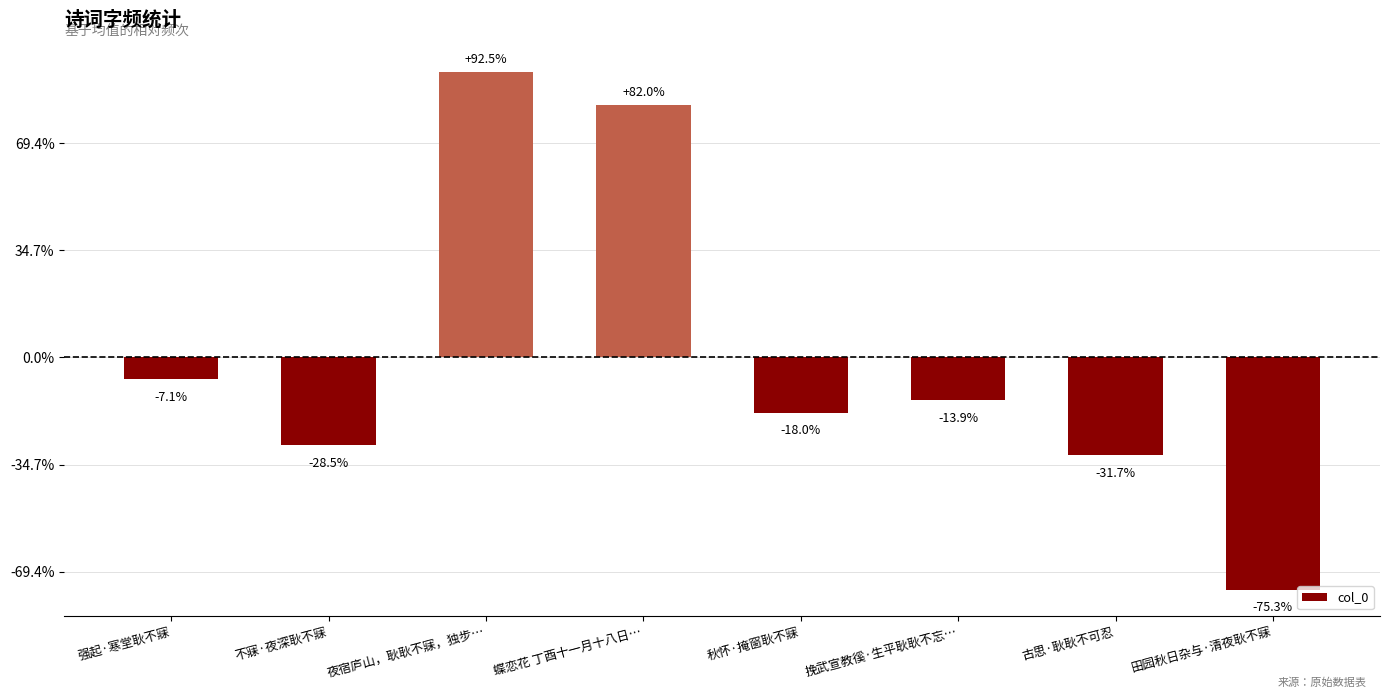

What is the minimum value shown in the chart?

-173621